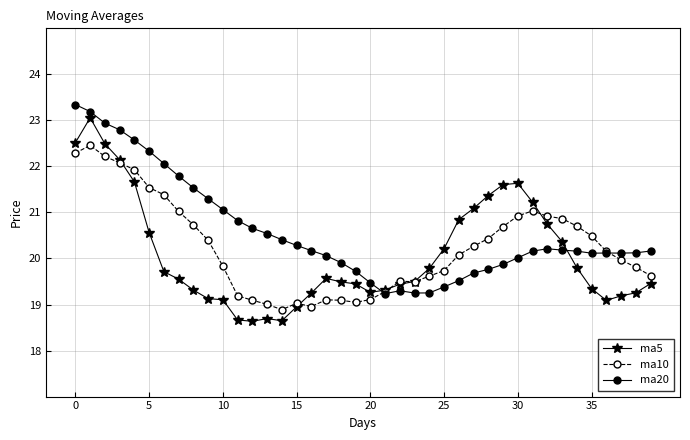

True or false: ma5 has more than 1 interior local peaks.

True